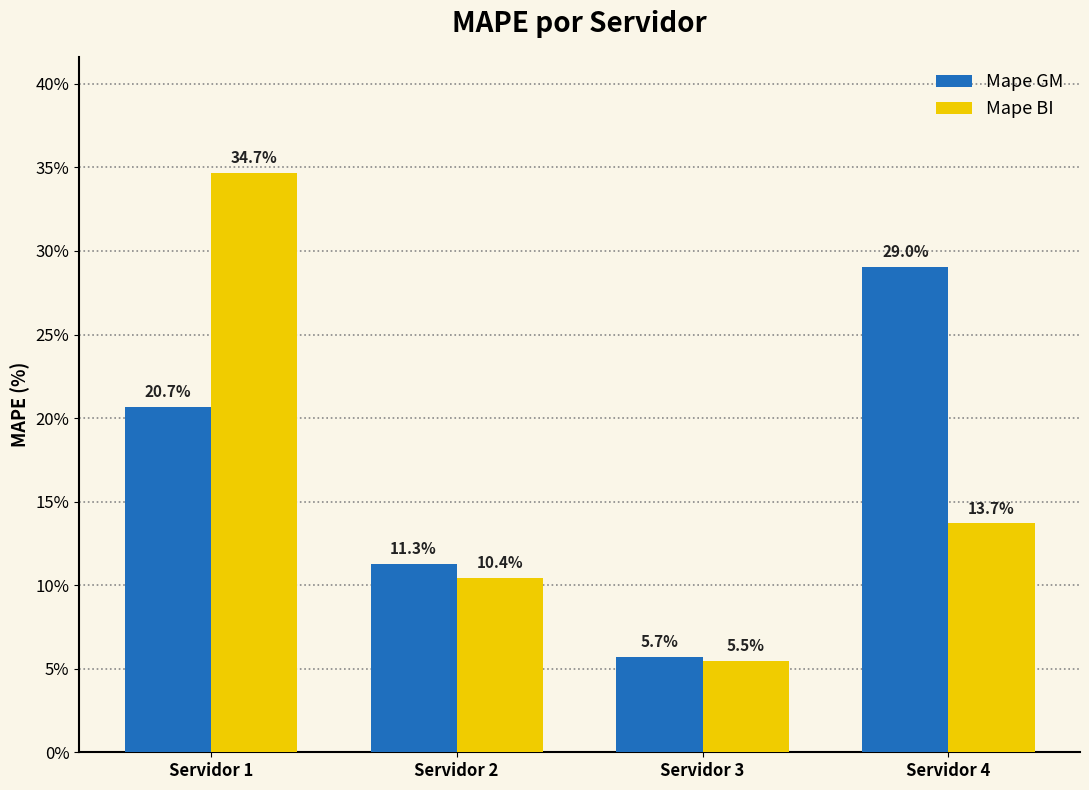

What are all the series names shown in the legend?

Mape GM, Mape BI